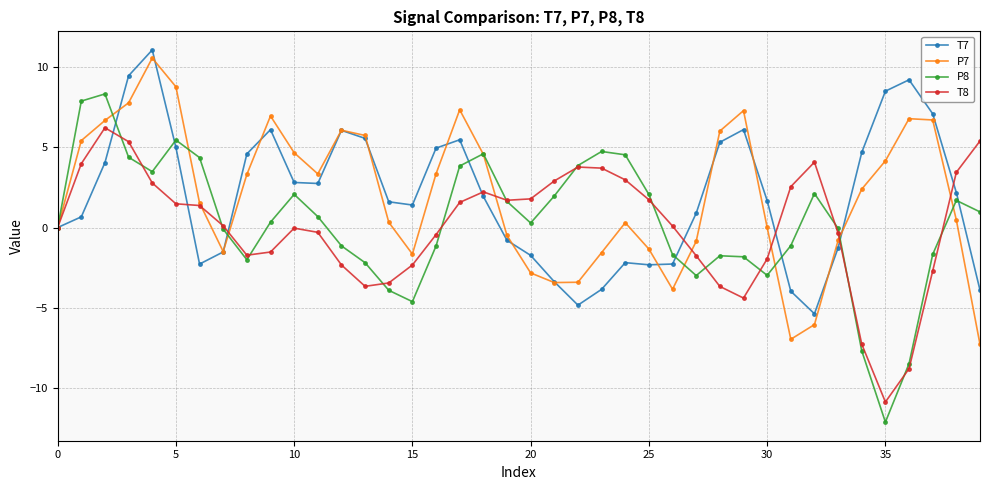

Is this an area chart (filled region under the line)?

No